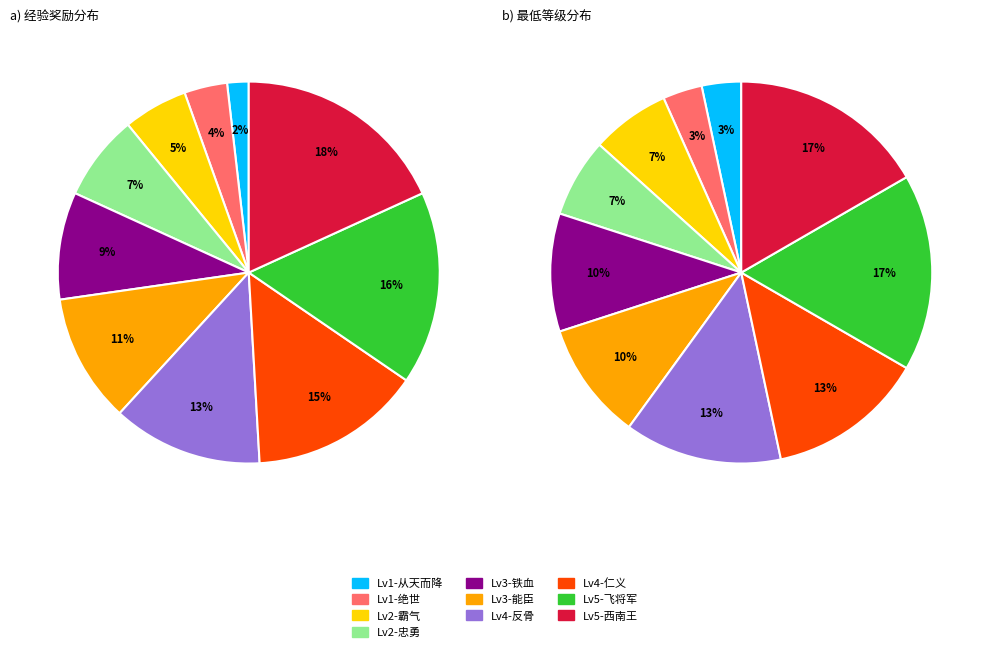

To the nearest percent, what is the difference between the largest and smallest slice percentages?

16%